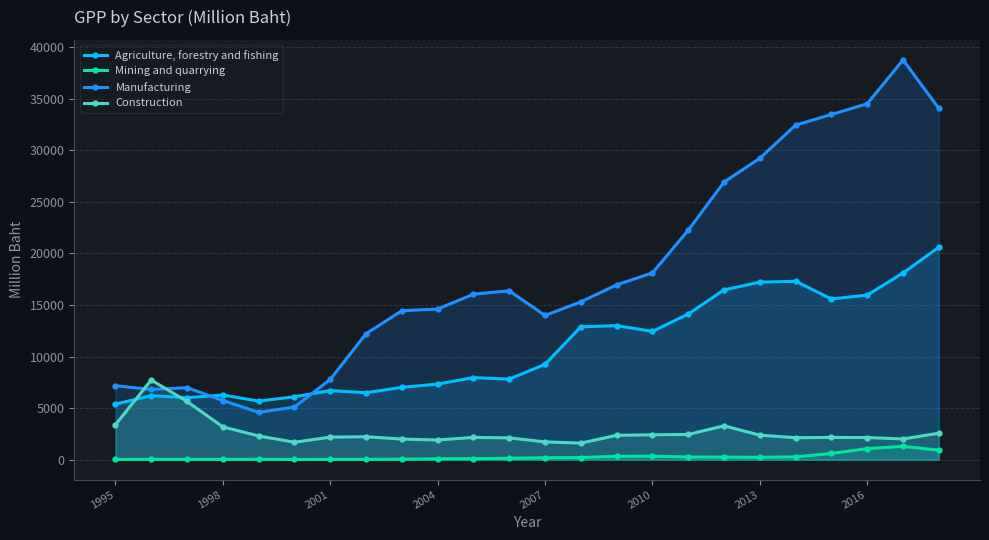

Rank the series by their maximum value, from highest to lowest.

Manufacturing, Agriculture, forestry and fishing, Construction, Mining and quarrying